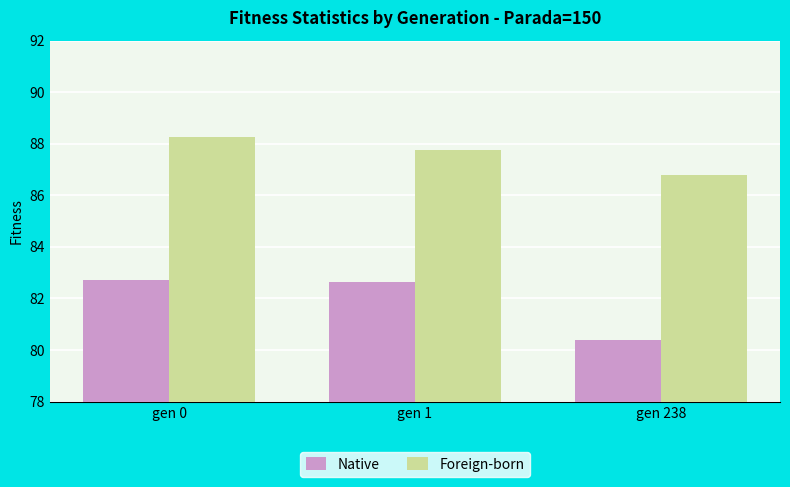

The value of Native at gen 238 is 122.5. True or false?

False